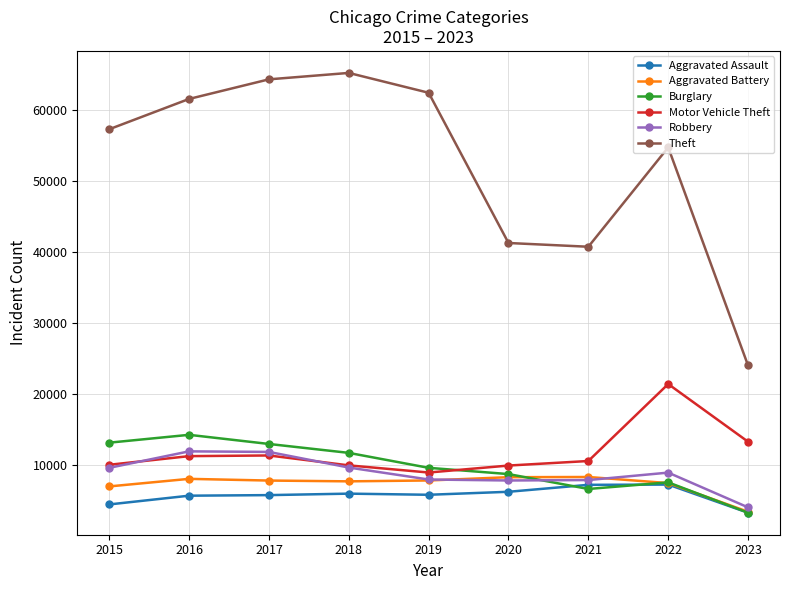

How many distinct data groups are displayed?

6